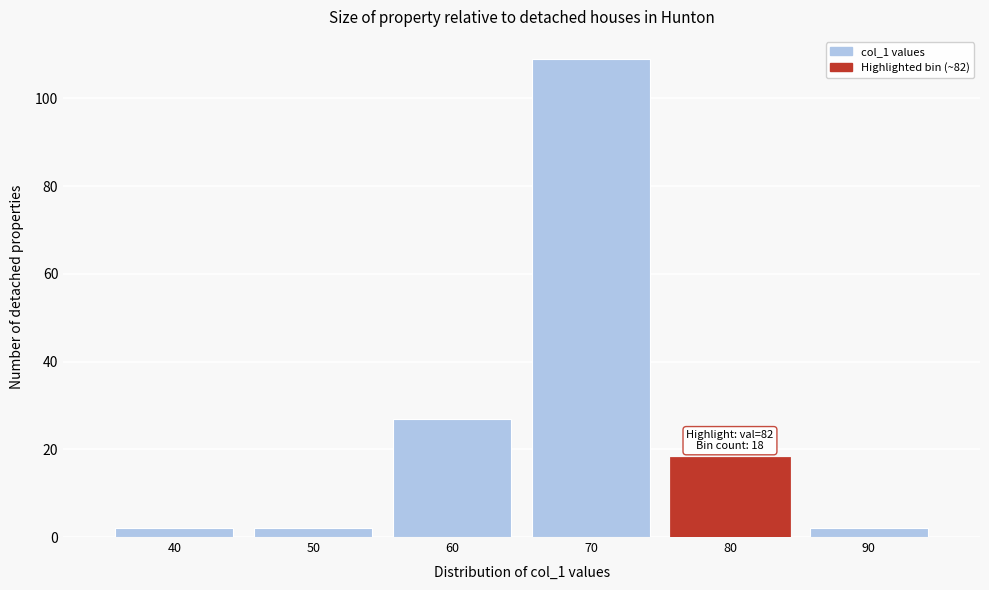

Reading left to right, what are all the values shown in this chart?

2	2	27	109	18	2